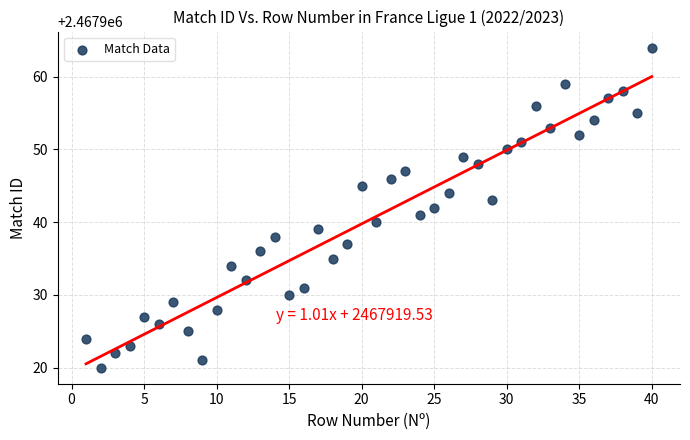

What is the range of X values (max minus min)?

39